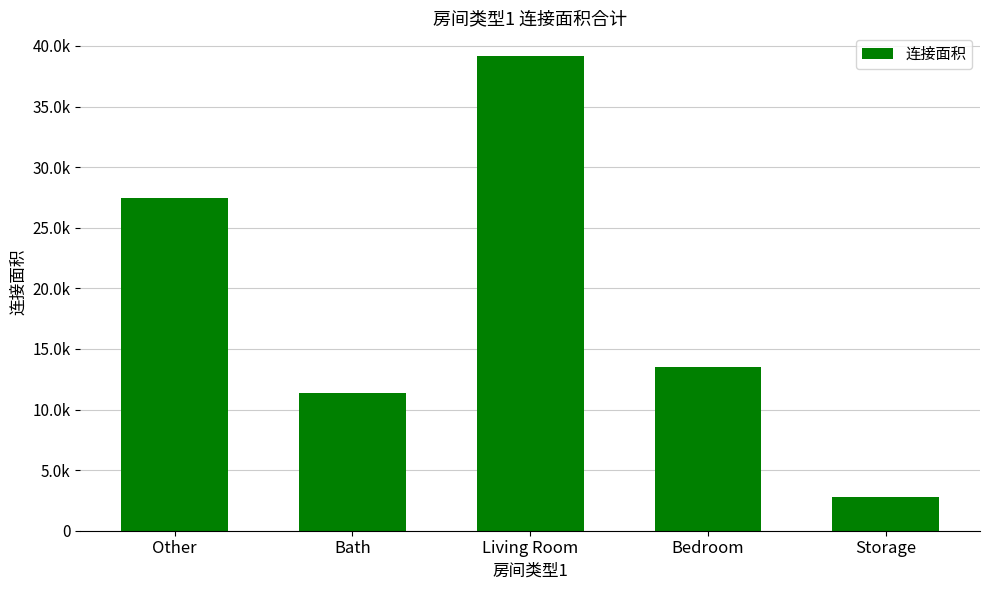

Rank the categories by value from lowest to highest.

Storage, Bath, Bedroom, Other, Living Room